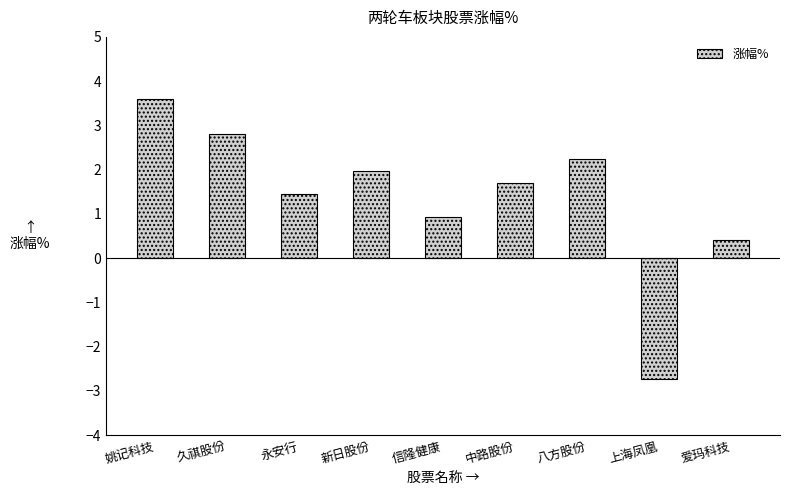

The chart shows a value of 2.2 at 八方股份. True or false?

True